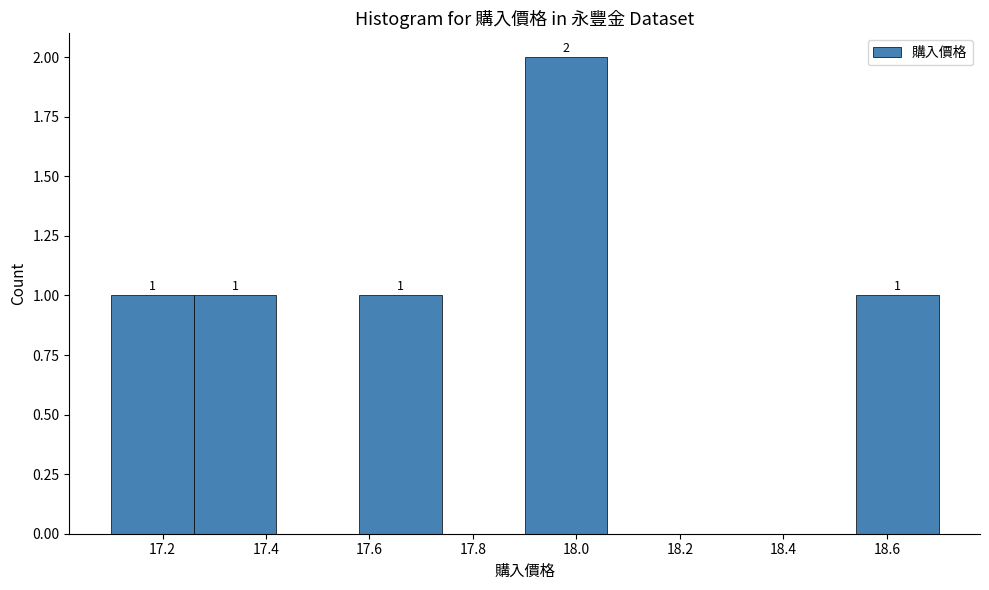

Which range on the x-axis has the tallest bar?

17.90 to 18.06